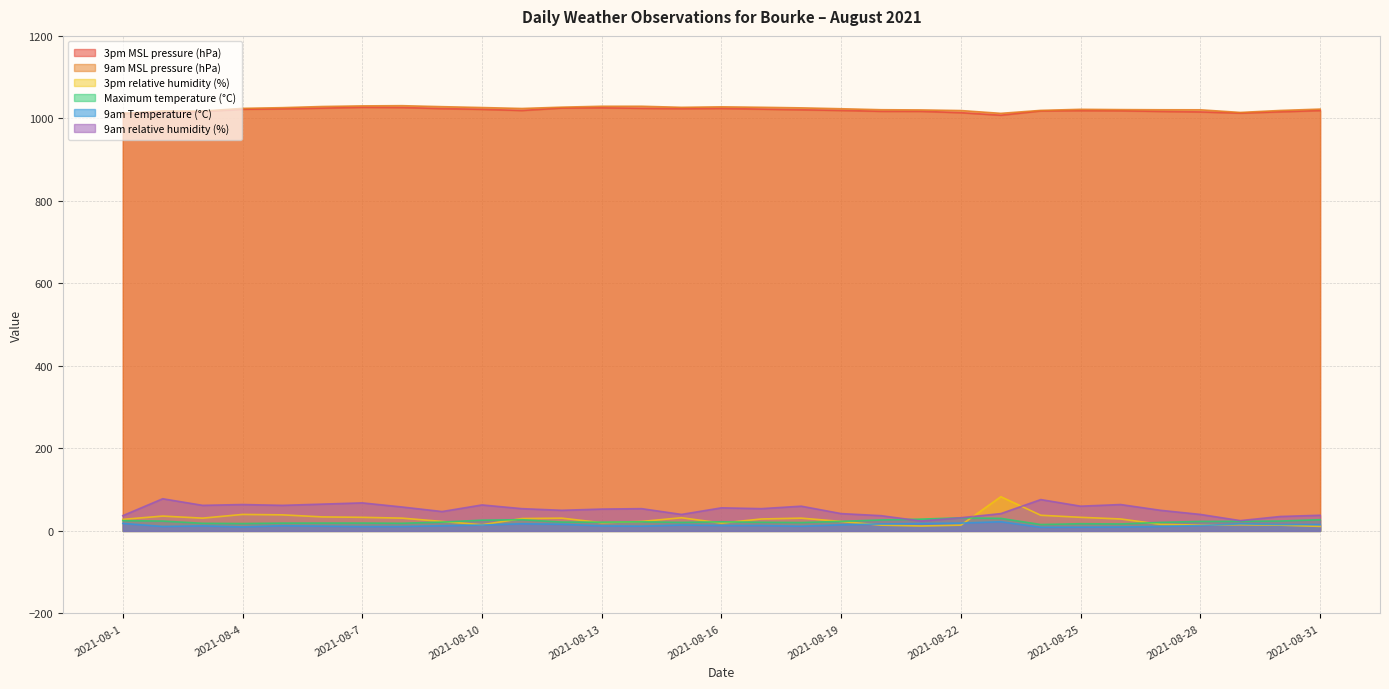

What is the difference between the highest and lowest values at 2021-08-25?

1012.9